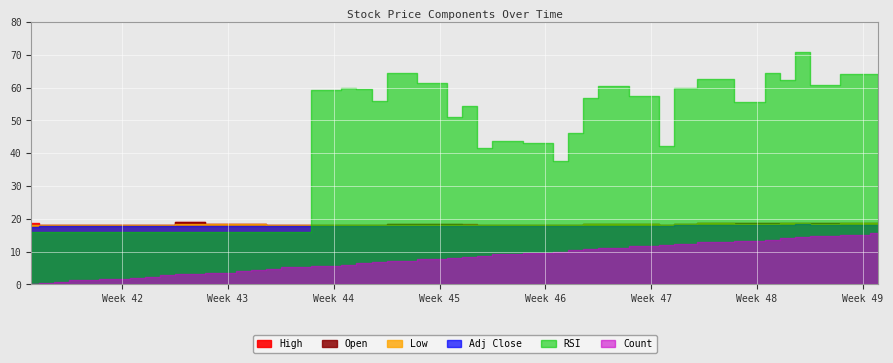

At 2017-10-31, list the series in order from largest to smallest.

RSI, Open, High, Low, Adj Close, Count